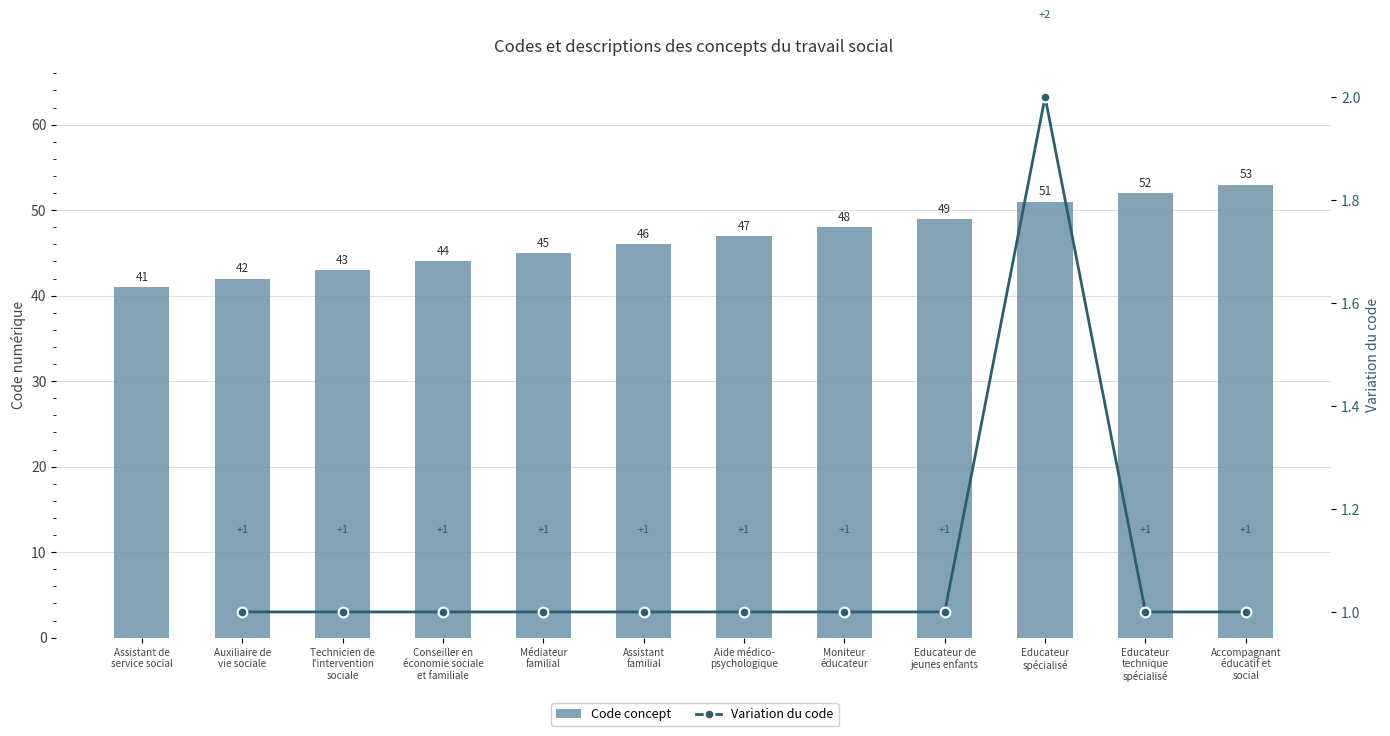

How many groups of bars are there?

12